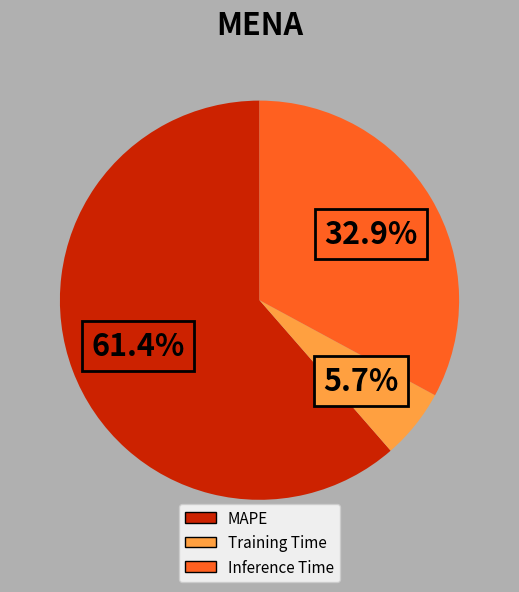

What is the majority slice?

MAPE